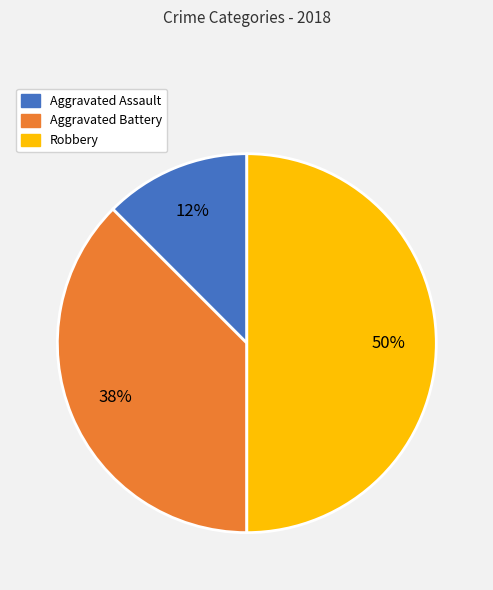

What percentage is the Robbery slice, to the nearest percent?

50%